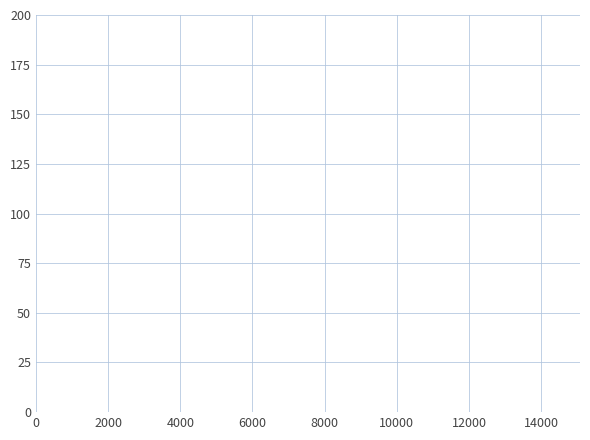

Is it true that the value at 0 is 157.2?

False